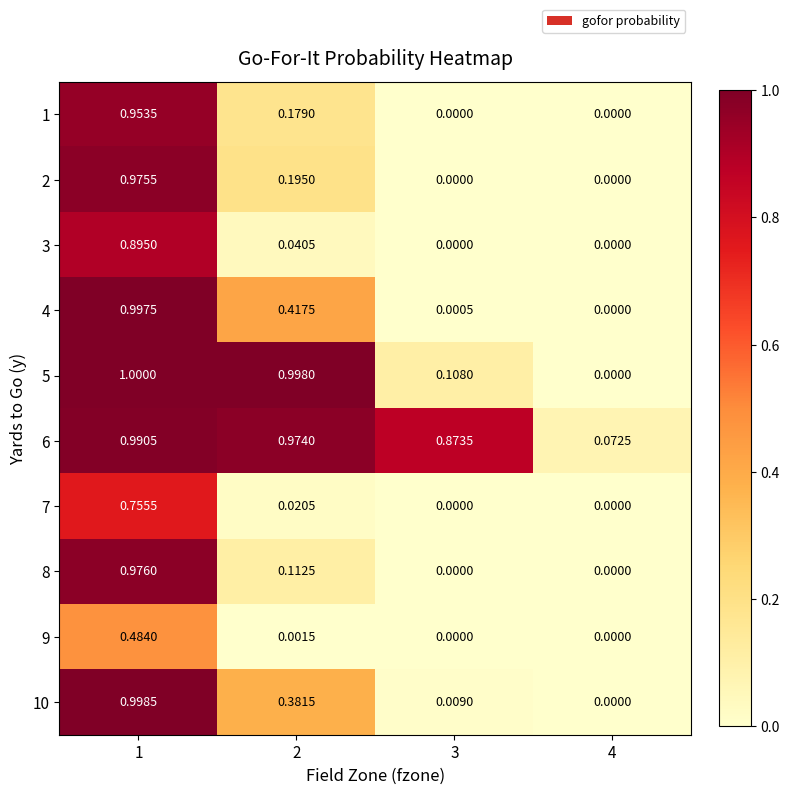

How many distinct data groups are displayed?

10